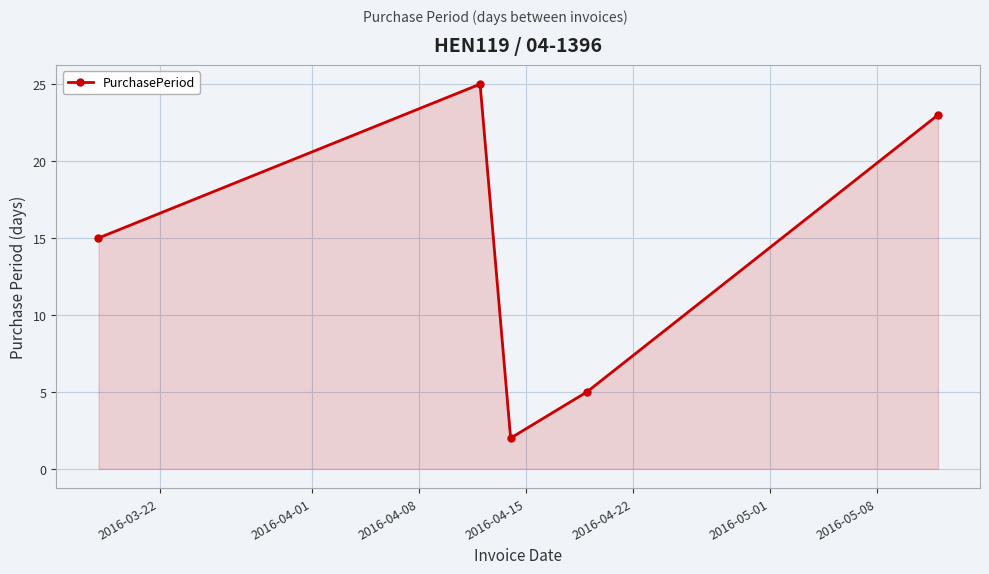

What is the greatest value displayed?

25